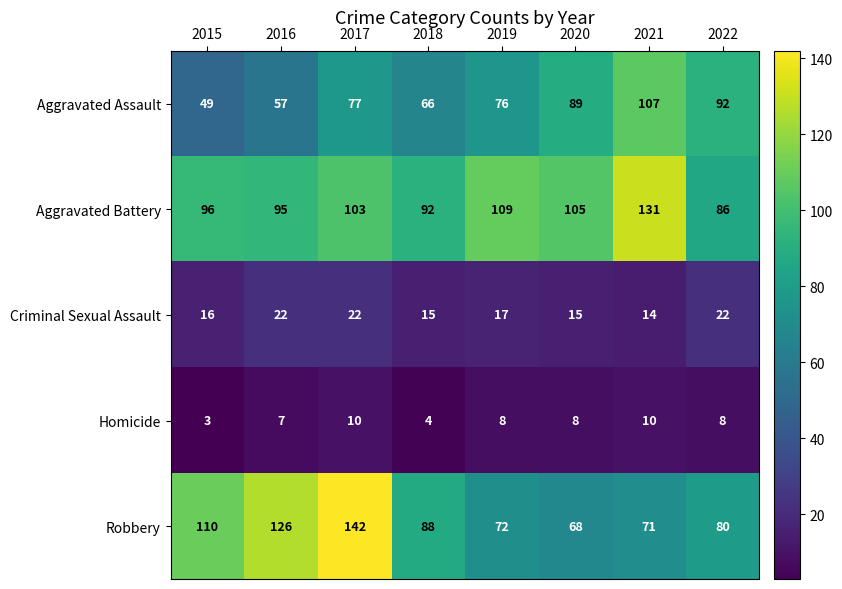

True or false: Robbery has a value of 68 at 2020.

True